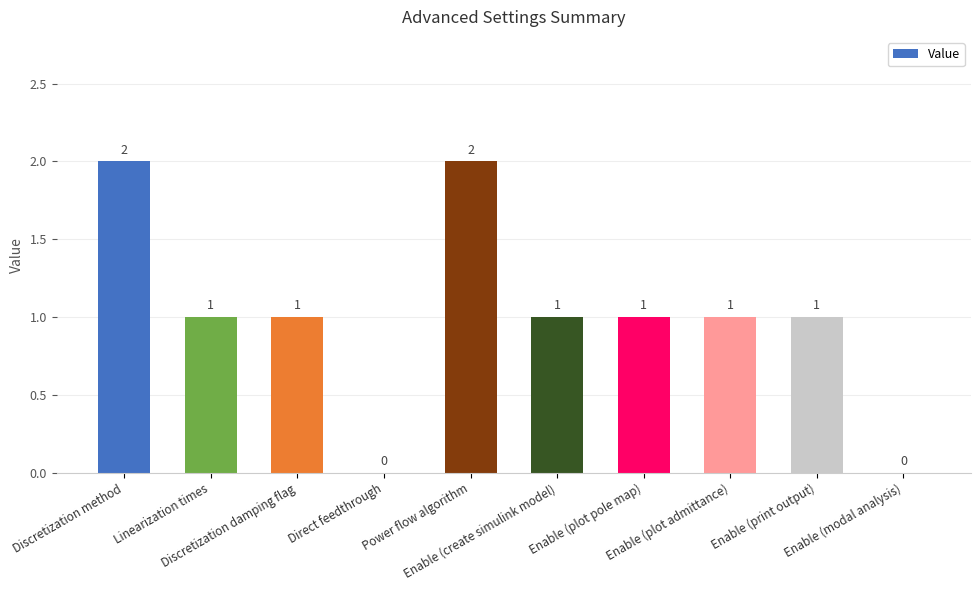

How many values are between 1 and 2?

8